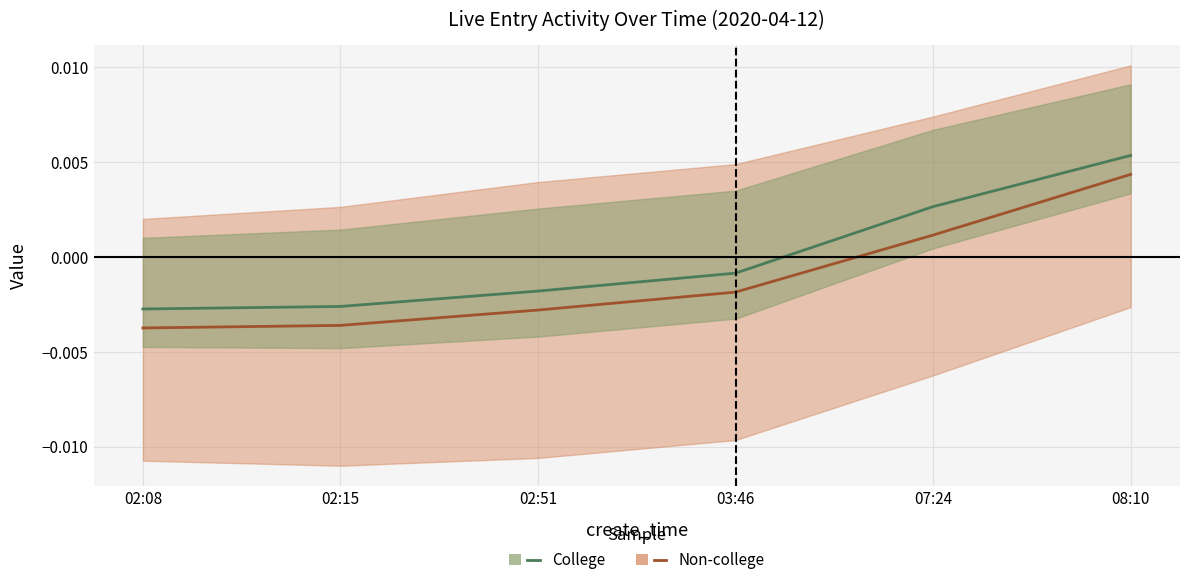

Which category has the highest value in the College series?

08:10